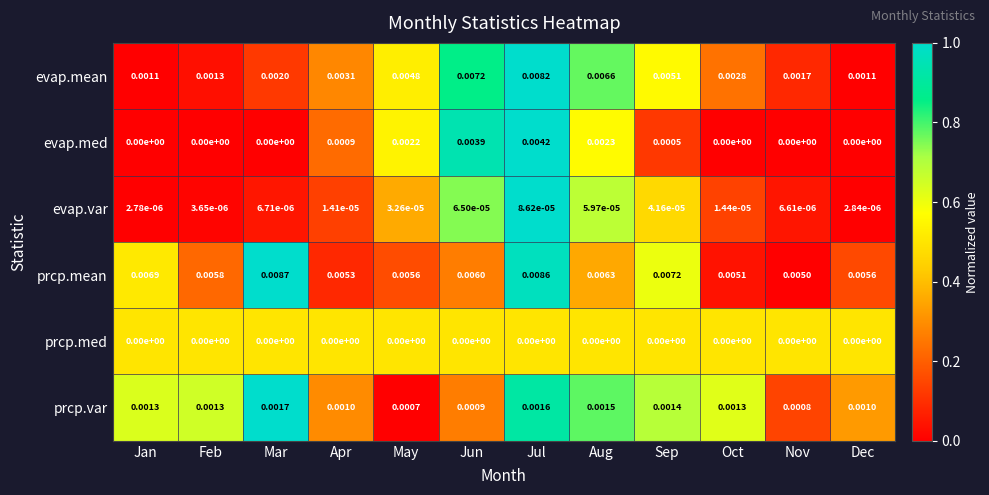

Which series has the largest range (max minus min)?

evap.mean